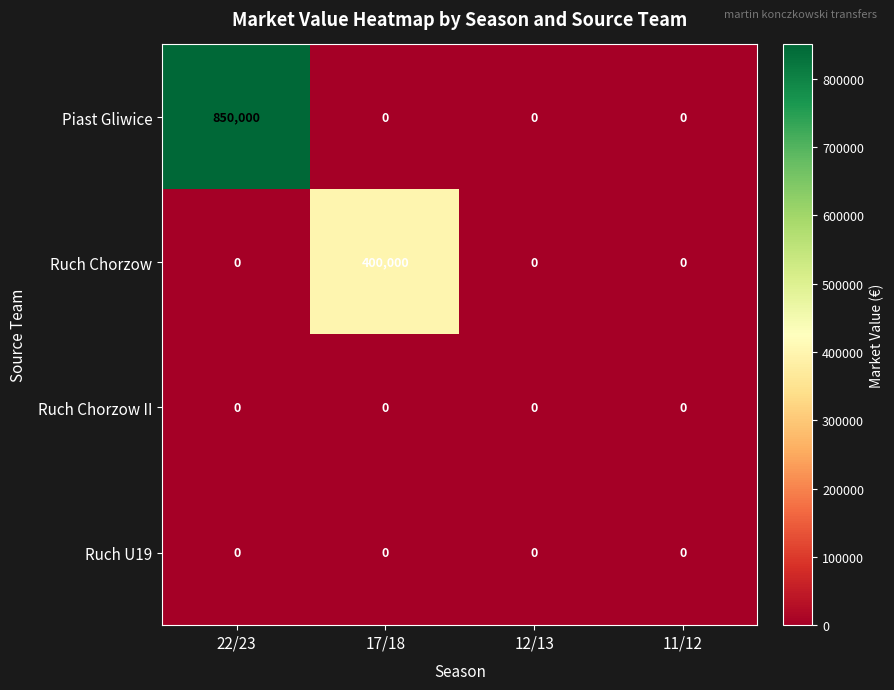

How many values in Ruch Chorzow are above zero?

1